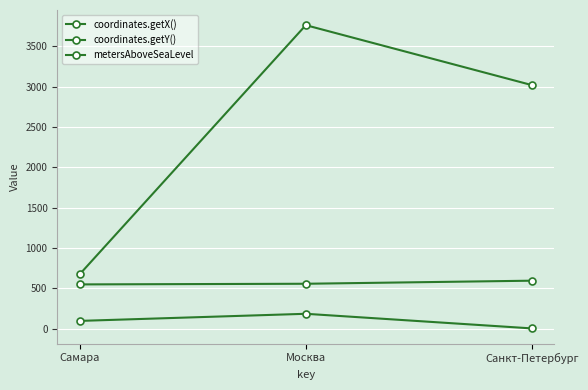

How many series are shown in this chart?

3